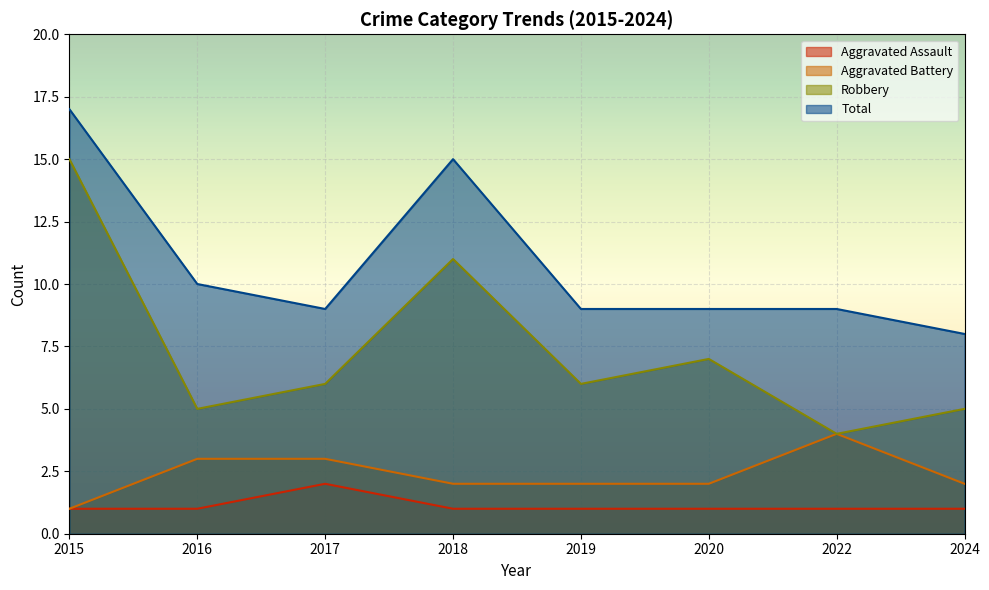

Where is the first local maximum for Robbery?

2018